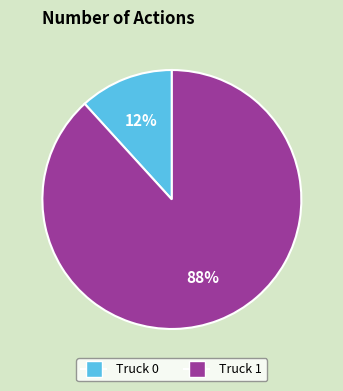

Is there any slice that represents more than half of the pie?

Yes